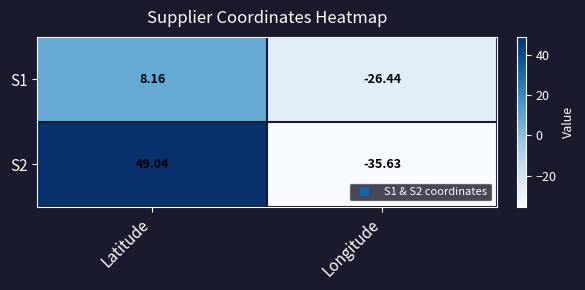

Rank the categories by S1 value from lowest to highest.

Longitude, Latitude